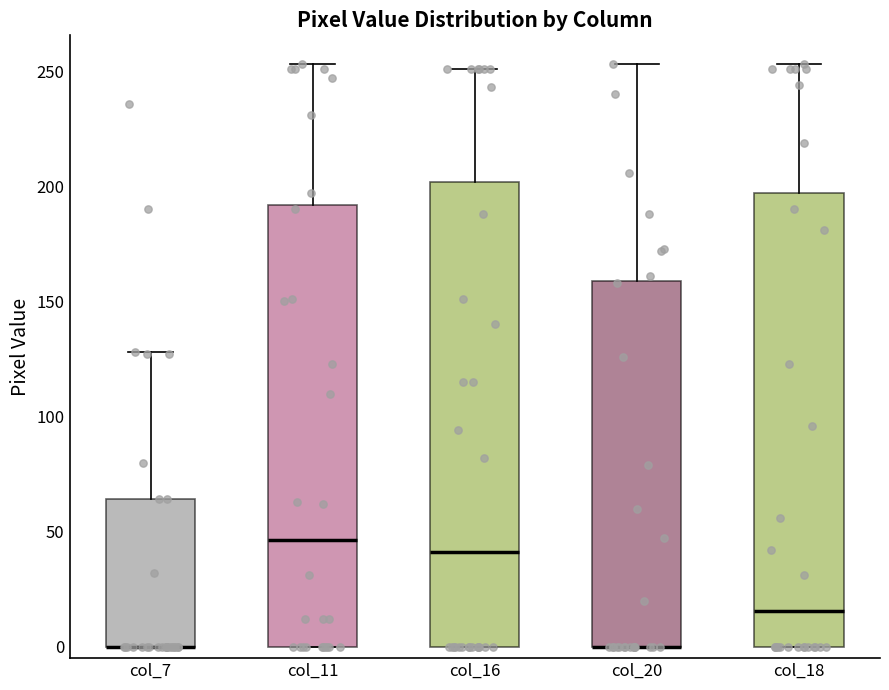

Reading left to right, transcribe this box plot: for each box, give where its median line is, the range the box spans, and where its two whiskers end, as read against the y-axis. The values are not printed on the chart, so give them approximately, as read against the axis.

col_7: median 0 (drawn on the box's lower edge), box 0 to 65, whiskers 0 to 130
col_11: median 45, box 0 to 190, whiskers 0 to 255
col_16: median 40, box 0 to 200, whiskers 0 to 250
col_20: median 0 (drawn on the box's lower edge), box 0 to 160, whiskers 0 to 255
col_18: median 15, box 0 to 195, whiskers 0 to 255